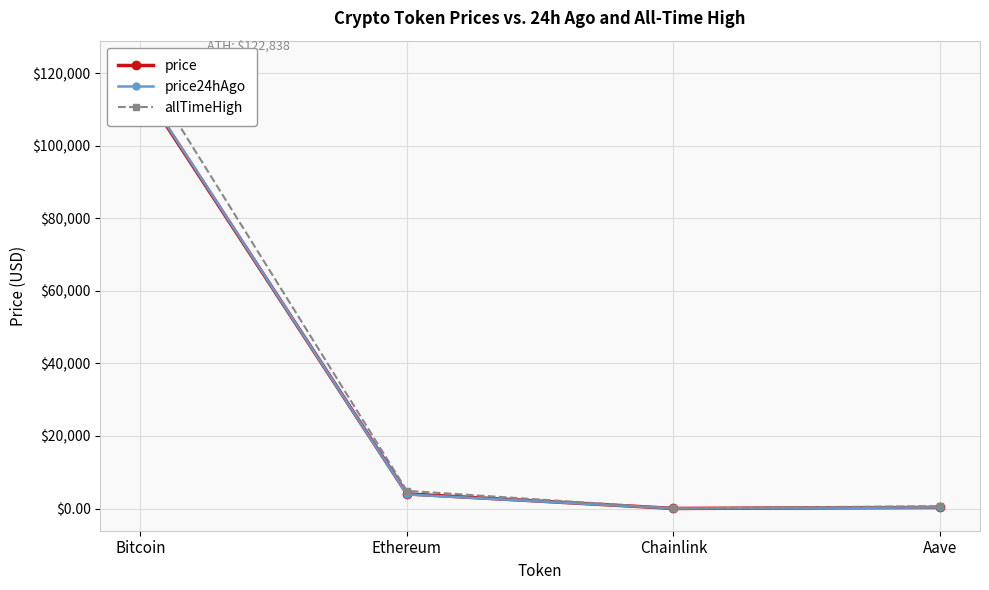

True or false: allTimeHigh has more than 2 interior local peaks.

False